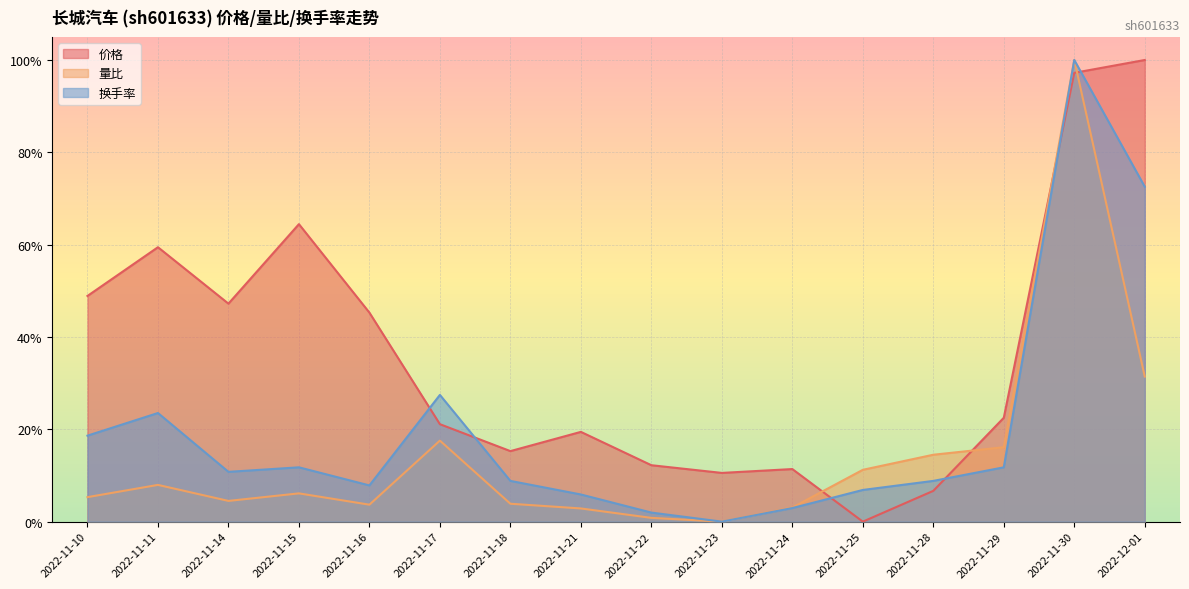

At how many categories does at least one series exceed 0?

16